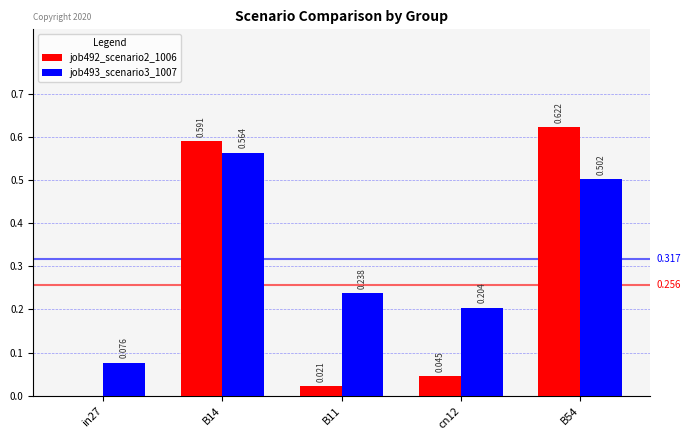

The job493_scenario3_1007 series shows 0.2 at B11. True or false?

True